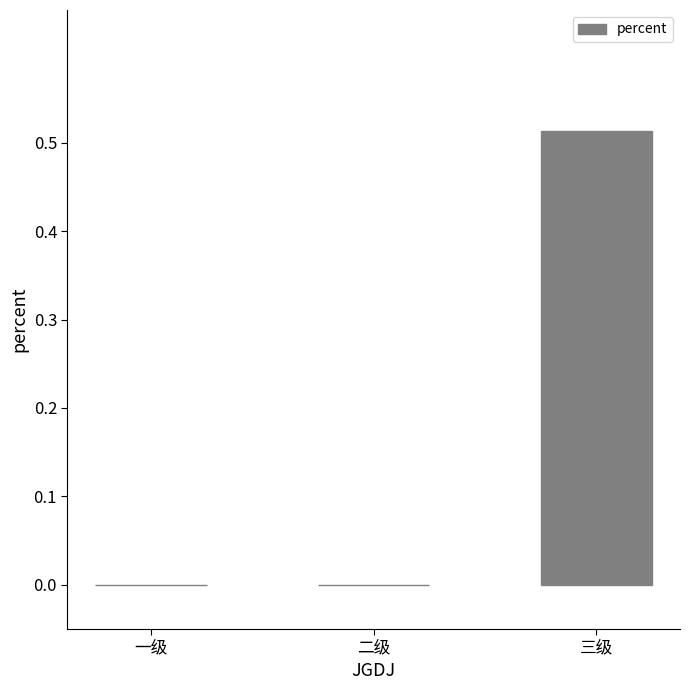

Between 三级 and 一级, which is larger?

三级